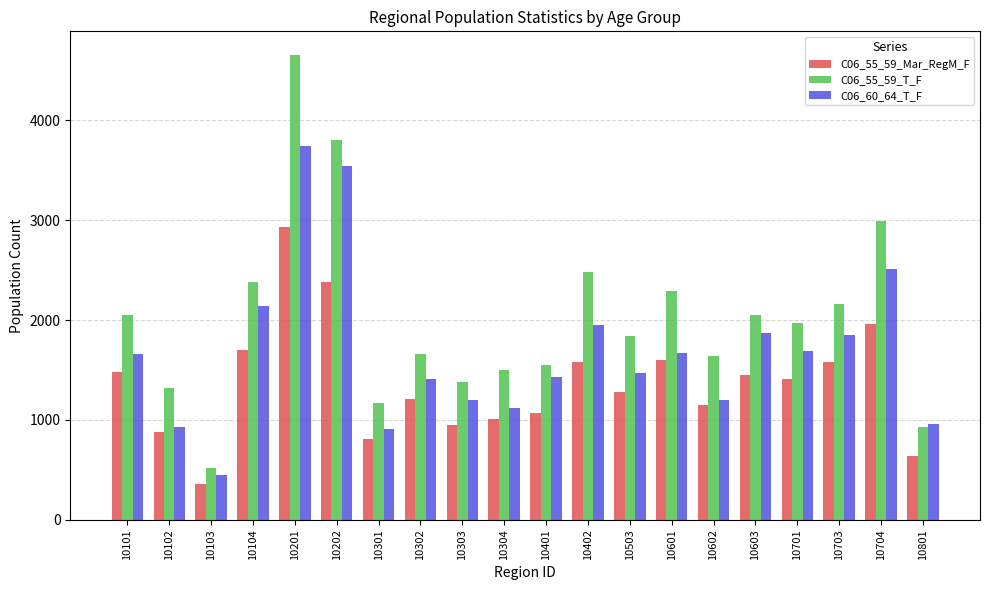

Between 10402 and 10603, which series saw the biggest shift?

C06_55_59_T_F